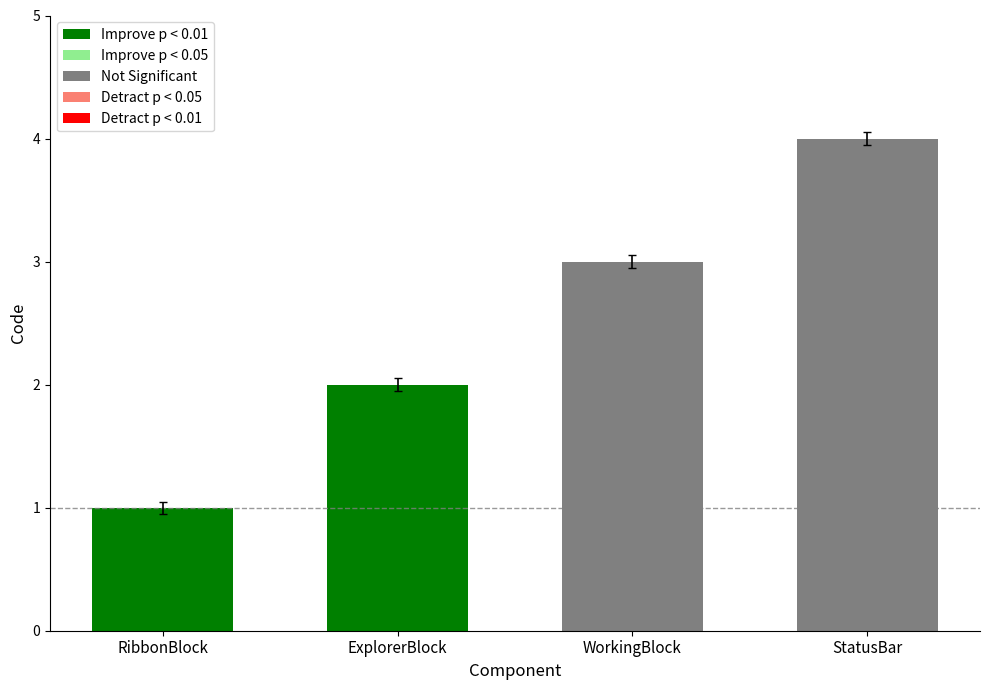

What value does the data have at WorkingBlock?

3